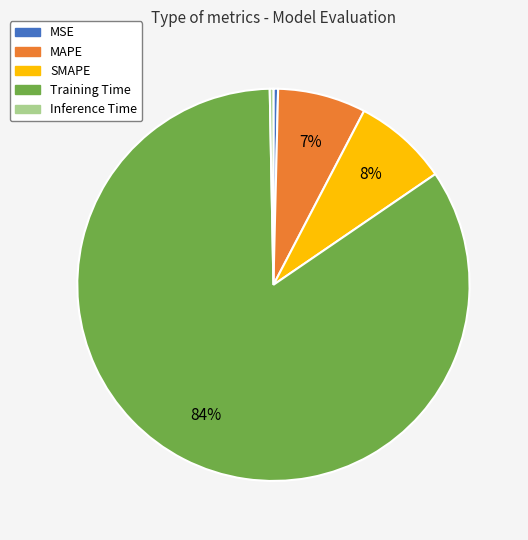

To the nearest percent, what is the combined percentage of Inference Time and SMAPE?

8%